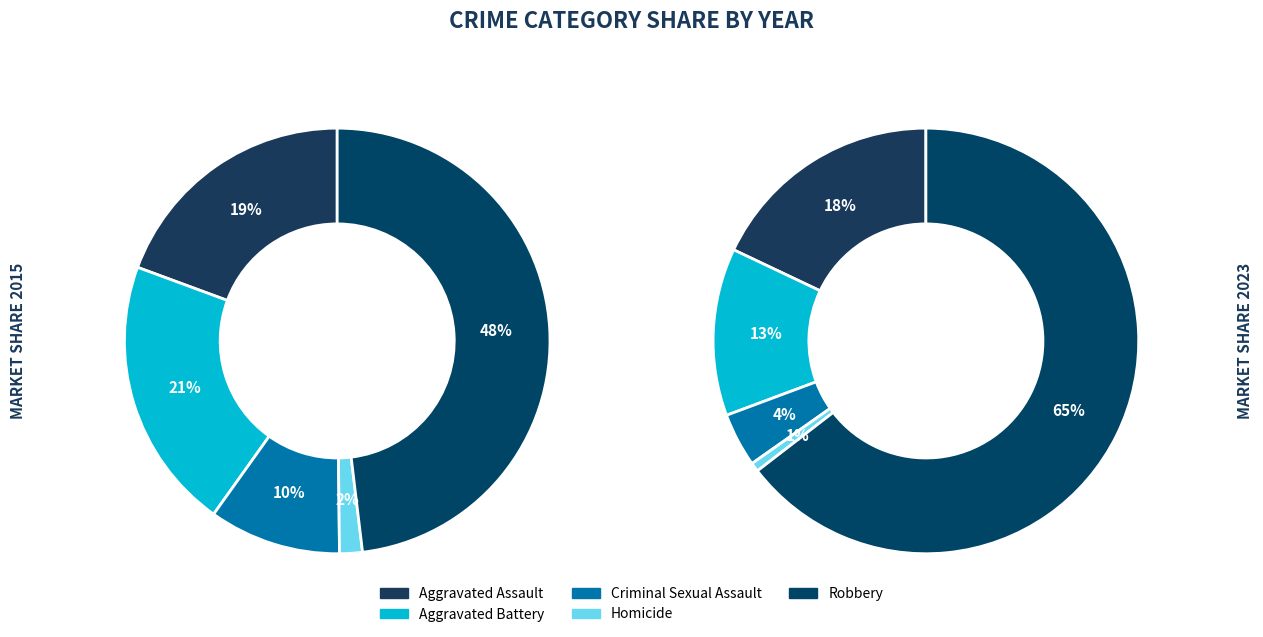

Count the number of slices in the pie.

10